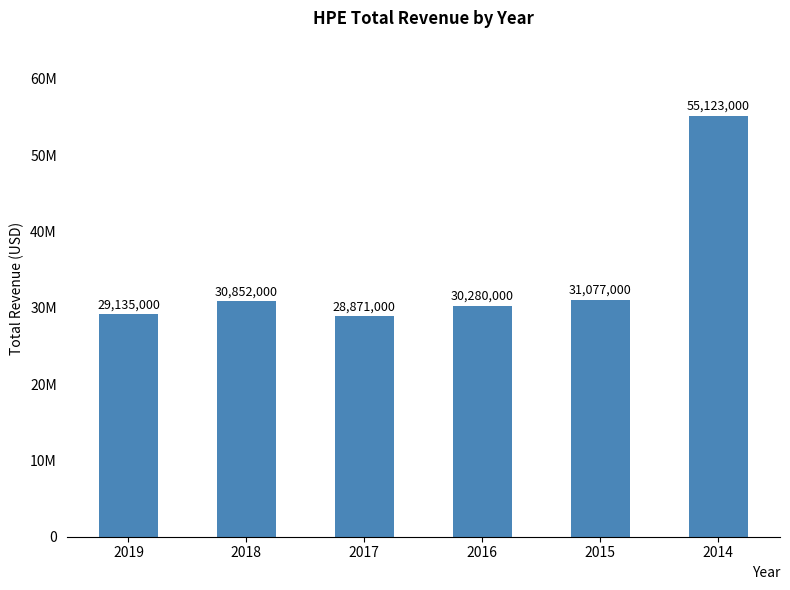

Approximately how many times larger is the value at 2018 compared to 2014?

0.6